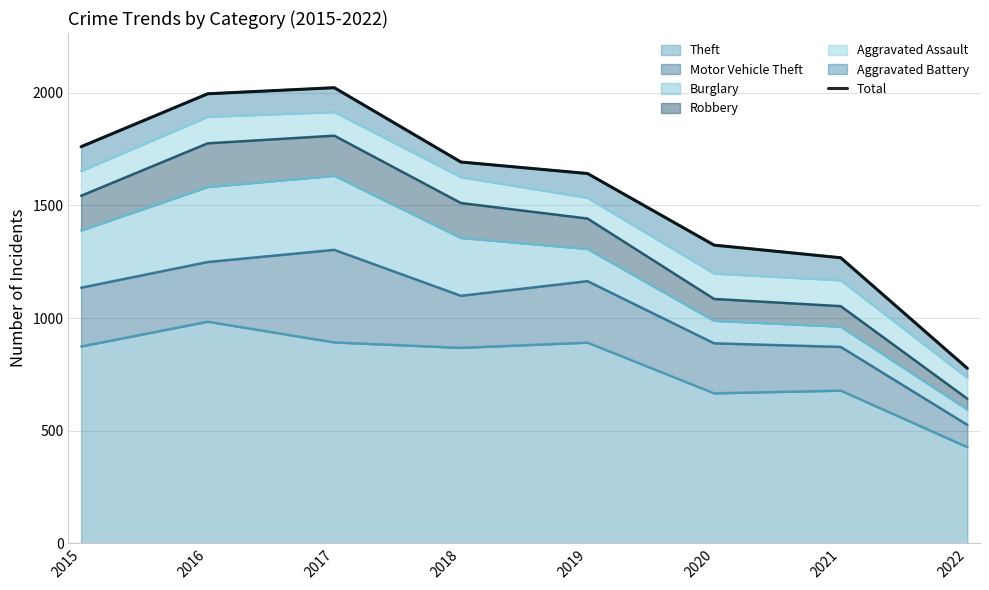

What is the change in value from 2015 to 2017?

+262